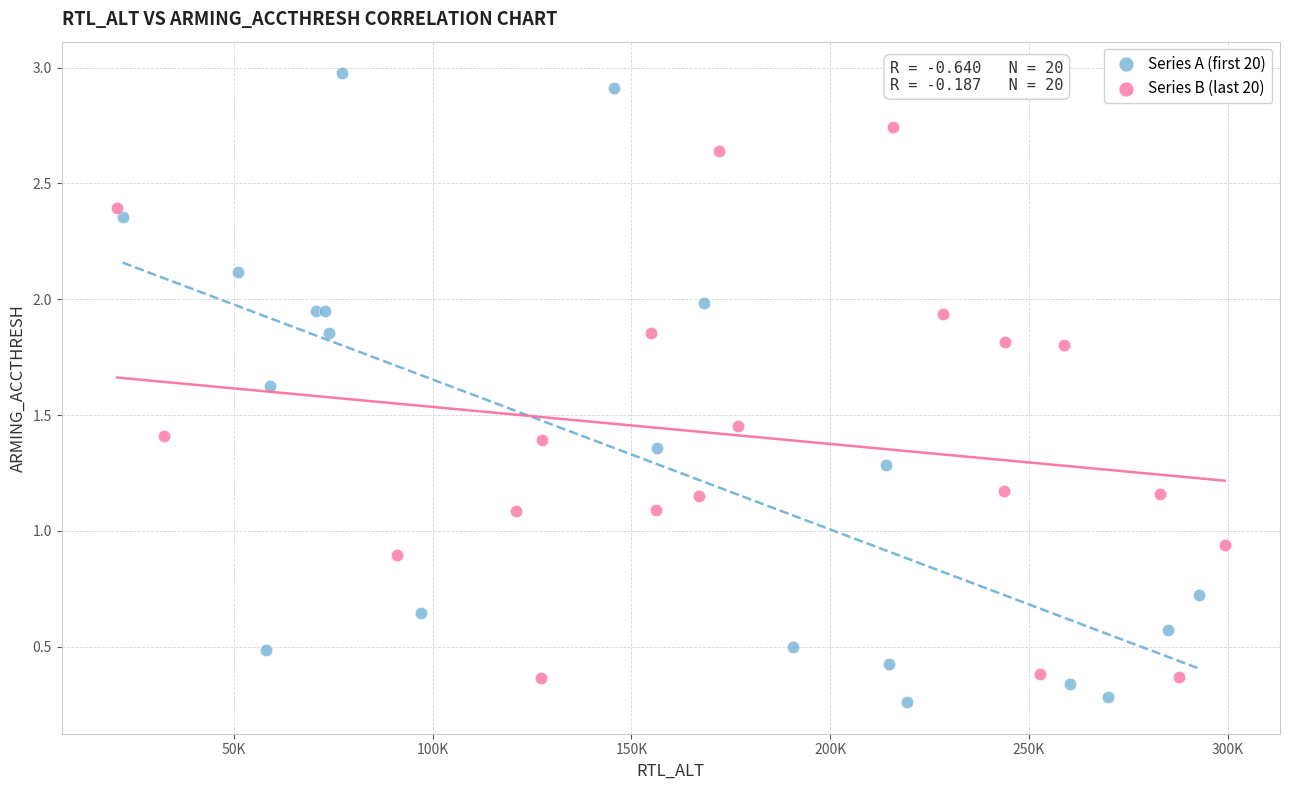

Which series has the widest spread of Y values?

Series A (first 20)